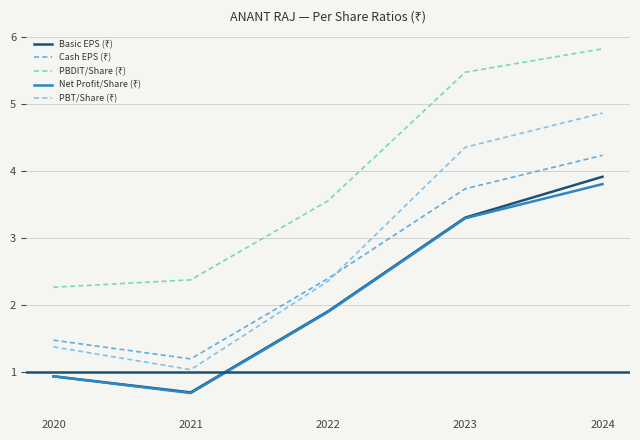

Does the chart display data point markers on the line(s)?

No